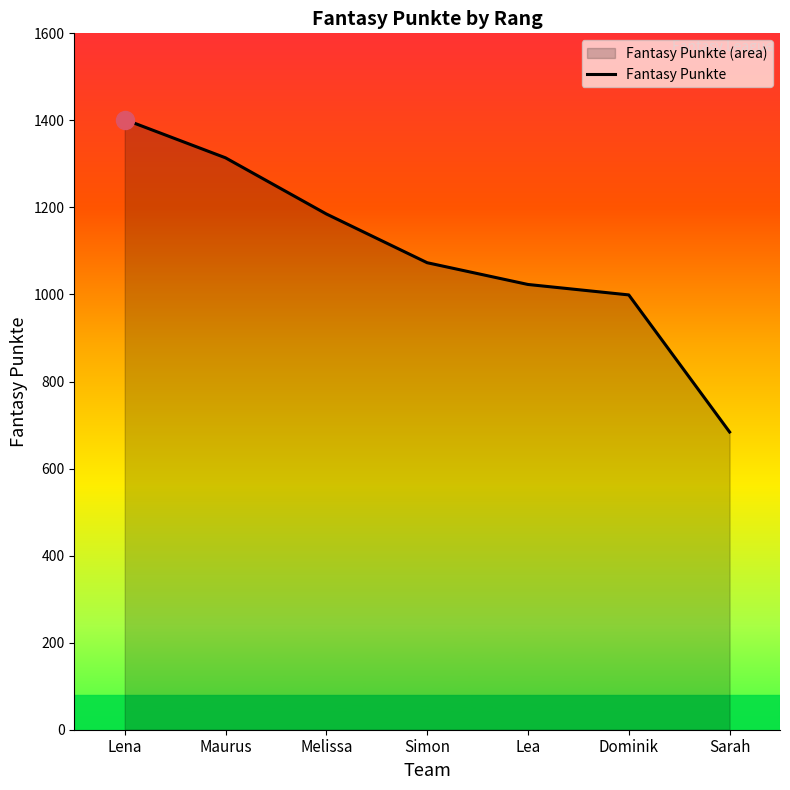

What is the ratio of the value at Lena to the value at Simon?

1.3